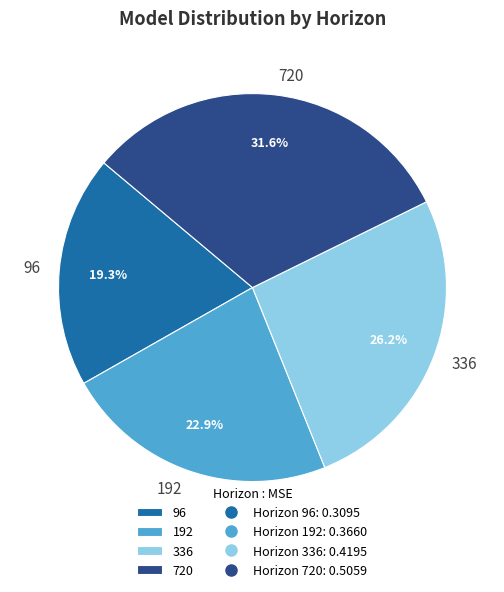

Which slice is the largest?

720